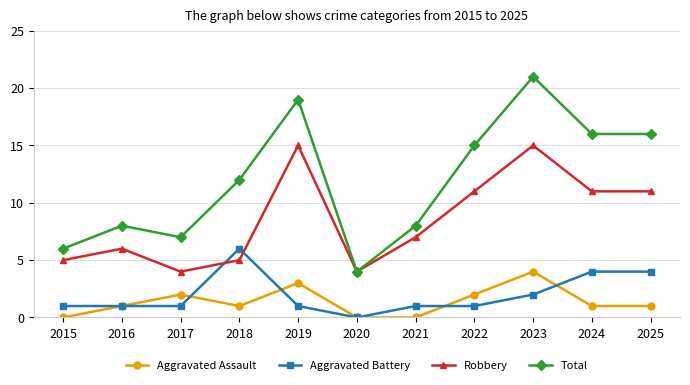

Reading left to right, list all the values displayed in this chart.

Aggravated Assault: 0	1	2	1	3	0	0	2	4	1	1
Aggravated Battery: 1	1	1	6	1	0	1	1	2	4	4
Robbery: 5	6	4	5	15	4	7	11	15	11	11
Total: 6	8	7	12	19	4	8	15	21	16	16